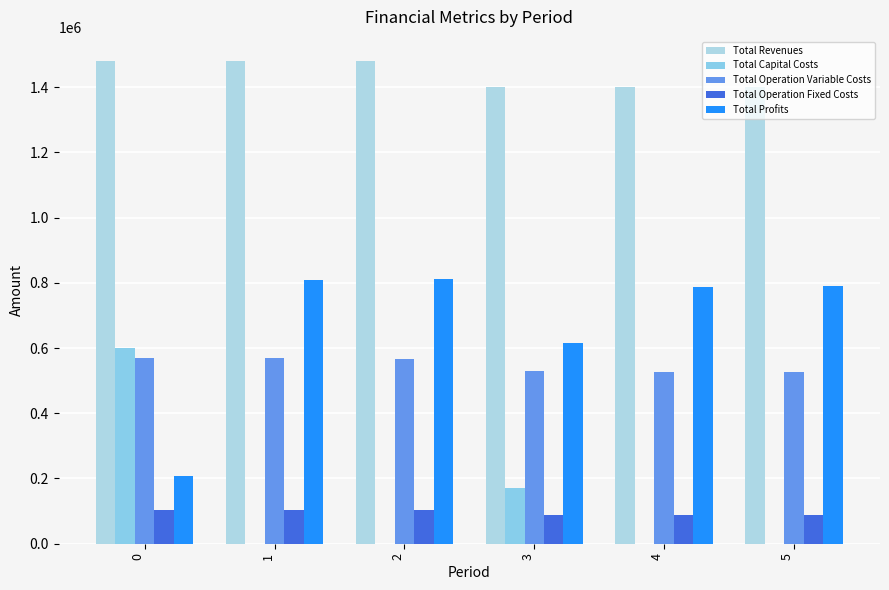

What is the value of the Total Revenues bar at the 3rd from the left?

1479768.0